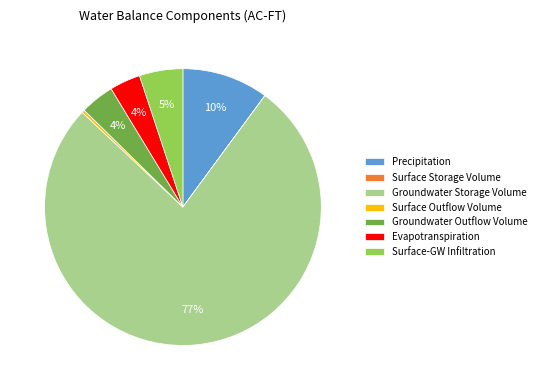

Between Surface-GW Infiltration and Surface Outflow Volume, which is larger?

Surface-GW Infiltration